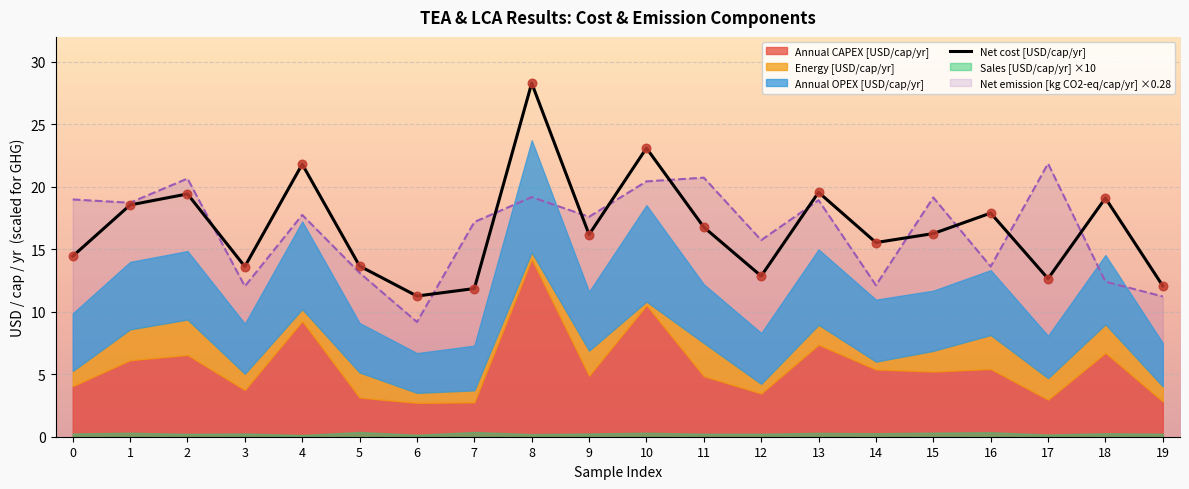

Is the value of Annual CAPEX [USD/cap/yr] at 6 greater than the value of Net emission [kg CO2-eq/cap/yr] at 19?

Yes